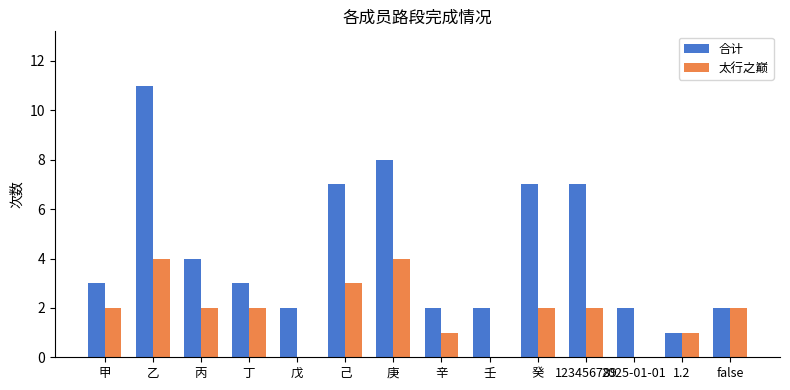

At which category is the sum across all series the highest?

乙